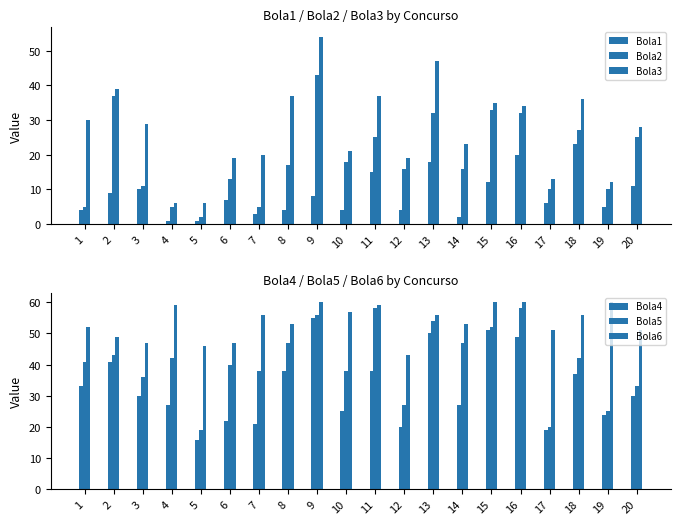

Which series has the largest total across all categories?

Bola6